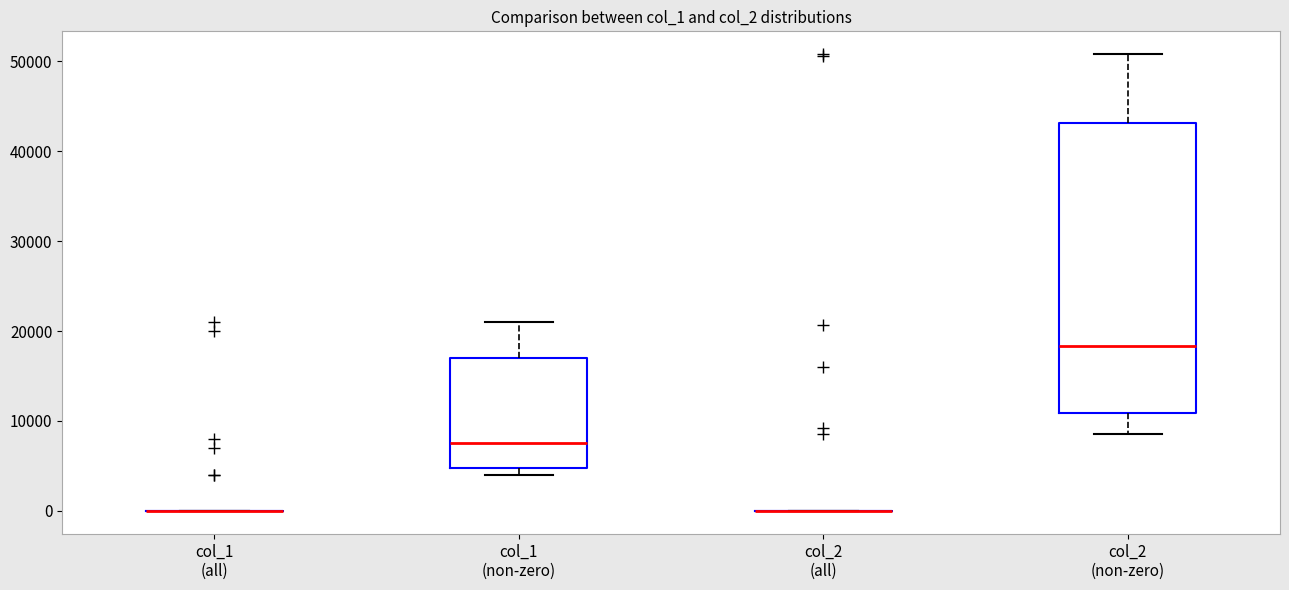

Reading left to right, read every box against the y-axis: the position of its median line, the range the box covers, and the ends of its whiskers. The values are not printed on the chart, so give them approximately, as read against the axis.

col_1 (all): box collapsed to a line at 0, whiskers 0 to 0
col_1 (non-zero): median 8000, box 5000 to 17000, whiskers 4000 to 21000
col_2 (all): box collapsed to a line at 0, whiskers 0 to 0
col_2 (non-zero): median 18000, box 11000 to 43000, whiskers 9000 to 51000